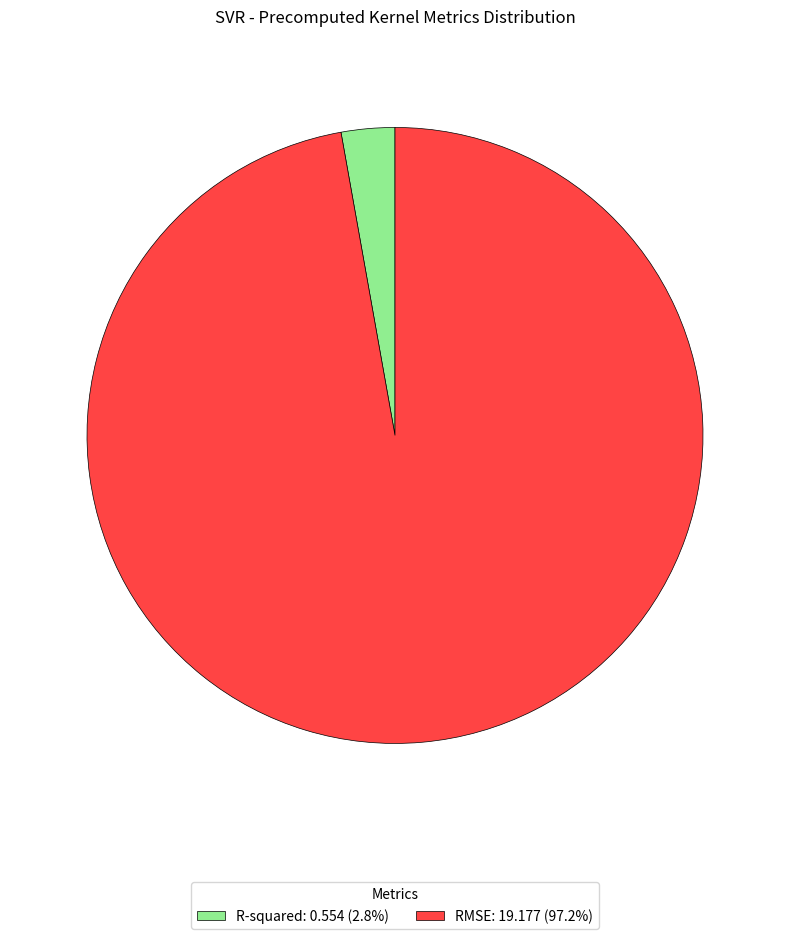

Does any single category account for the majority?

Yes